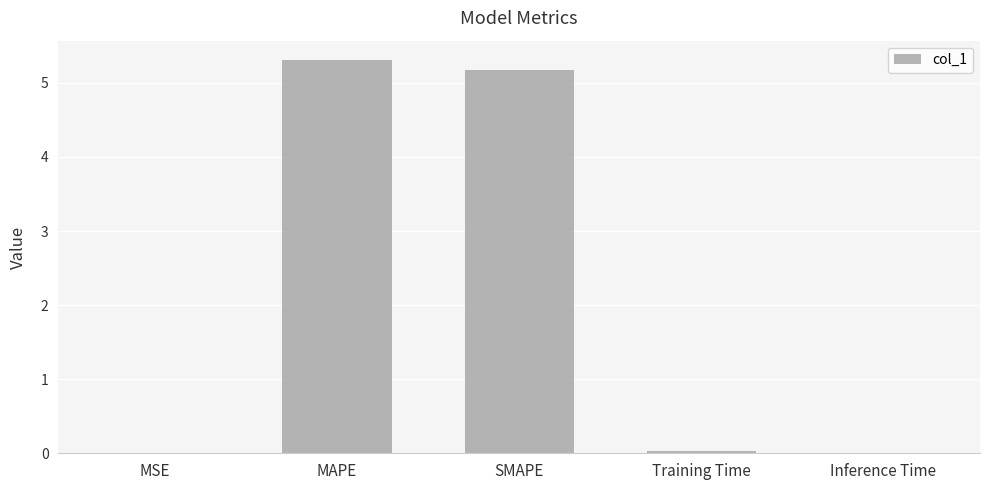

What is the maximum value shown in the chart?

5.3